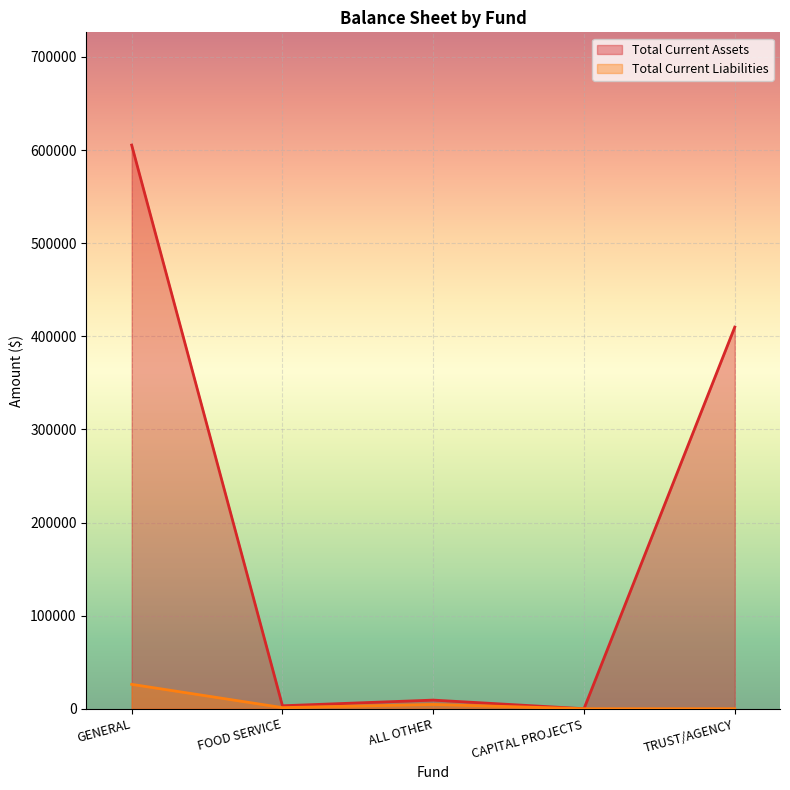

List the labels in order of Total Current Liabilities value, largest first.

GENERAL, ALL OTHER, FOOD SERVICE, CAPITAL PROJECTS, TRUST/AGENCY